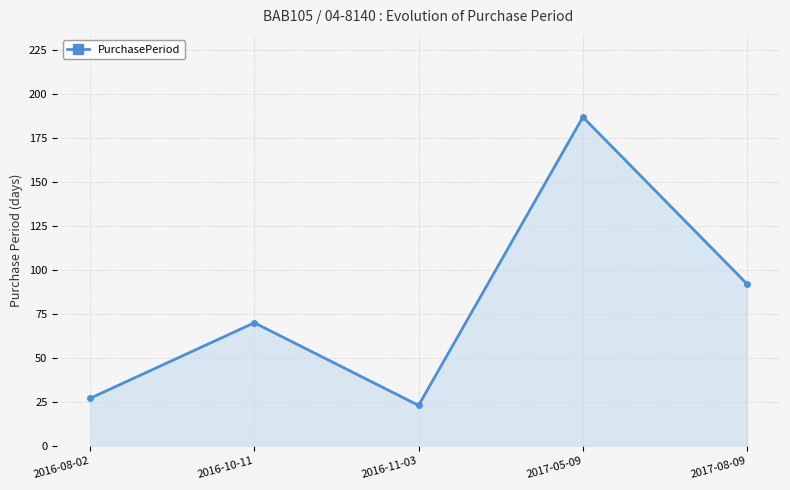

How many points are lower than both their immediate neighbors (excluding endpoints)?

1